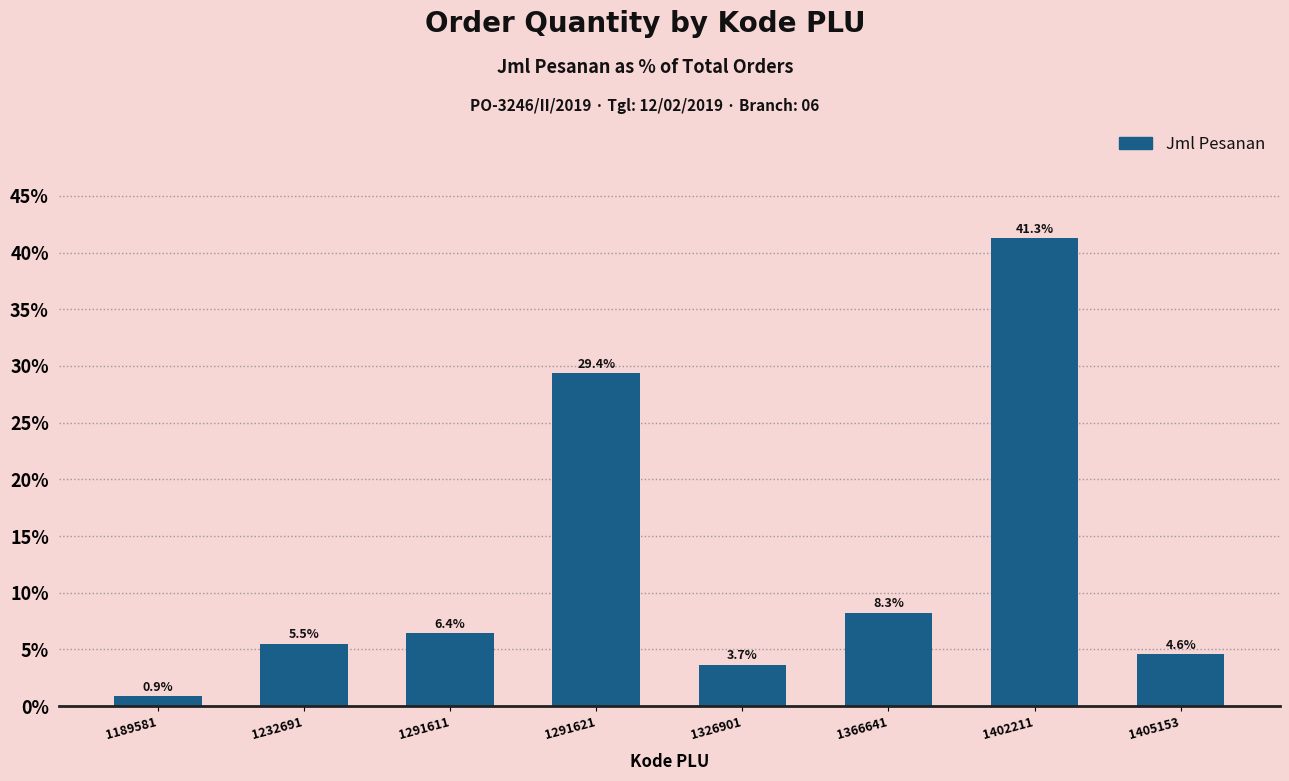

Reading left to right, list all the values displayed in this chart.

1189581=0.9	1232691=5.5	1291611=6.4	1291621=29.4	1326901=3.7	1366641=8.3	1402211=41.3	1405153=4.6